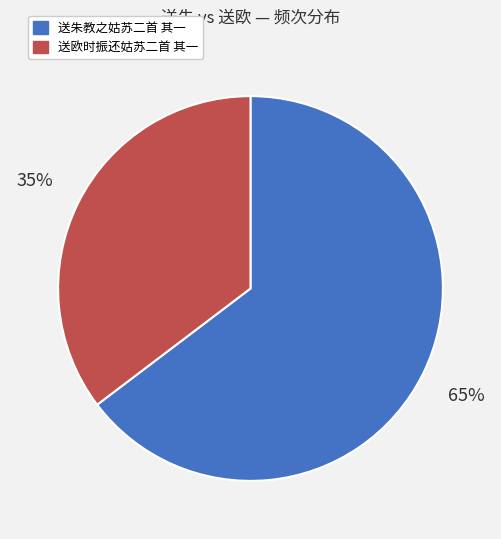

Which has a higher value, 送欧时振还姑苏二首 其一 or 送朱教之姑苏二首 其一?

送朱教之姑苏二首 其一